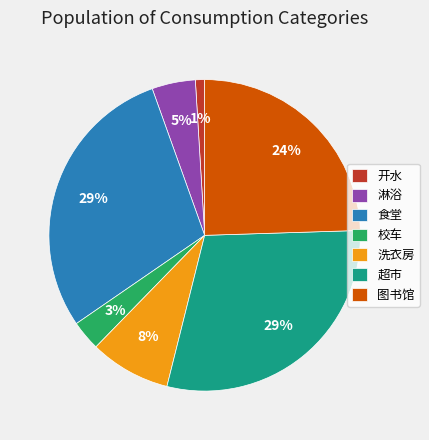

The 食堂 slice represents 29% of the pie. True or false?

True